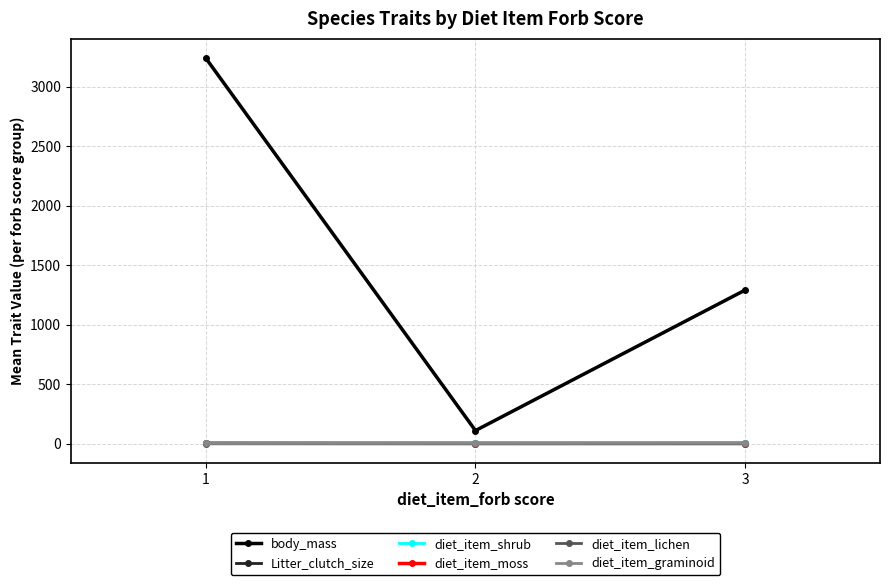

What value does the diet_item_lichen series have at 3?

0.5